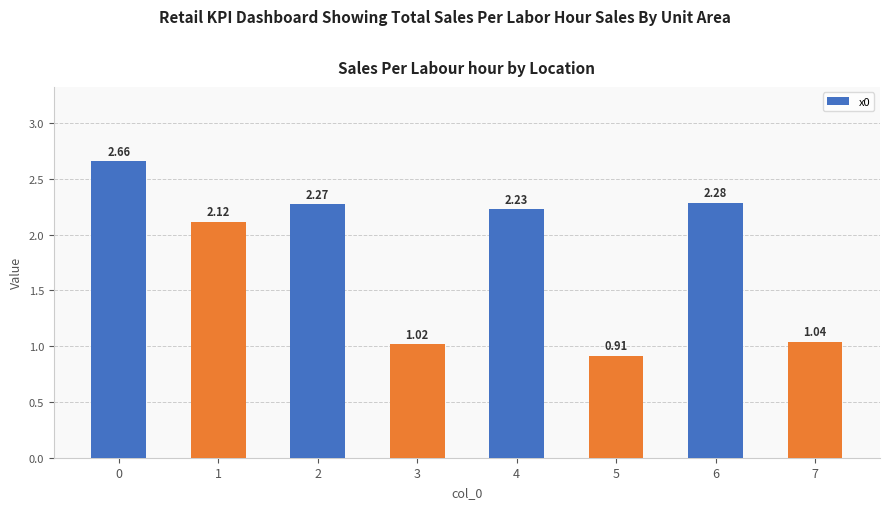

True or false: the data shows 0.5 at 3.

False